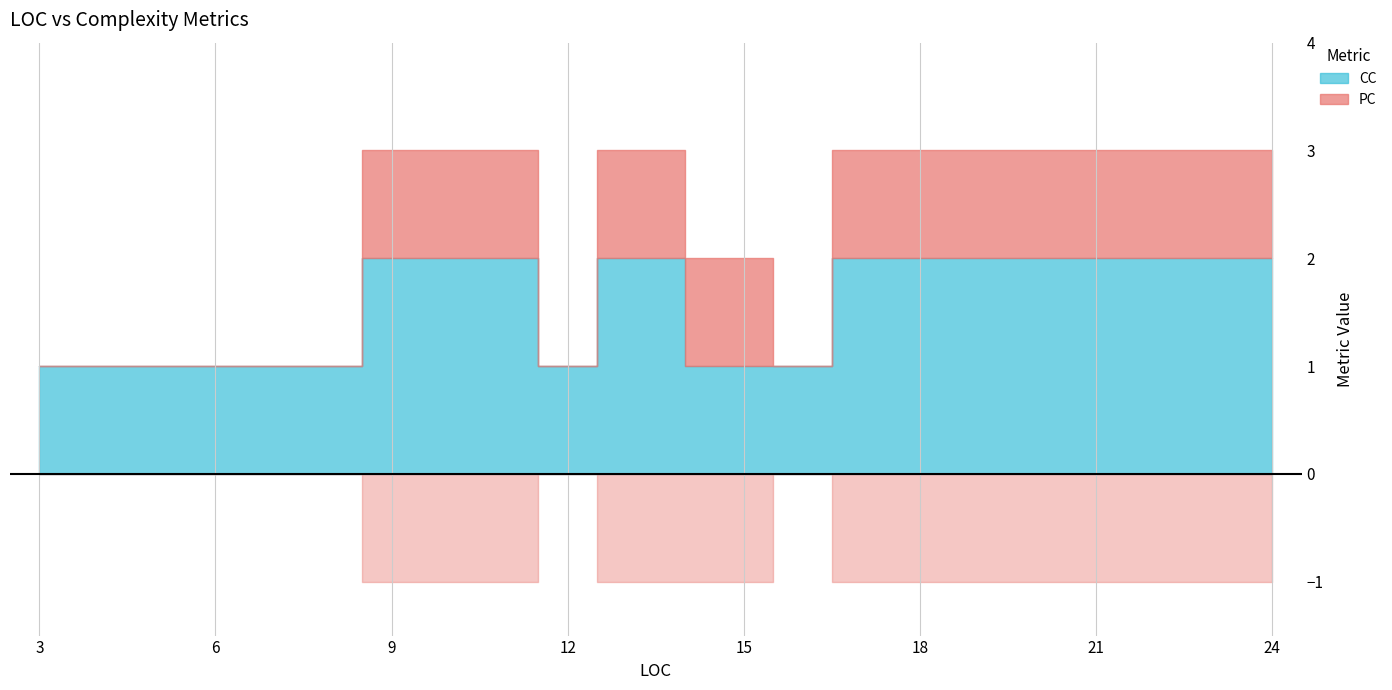

Does the chart have visible grid lines?

Yes